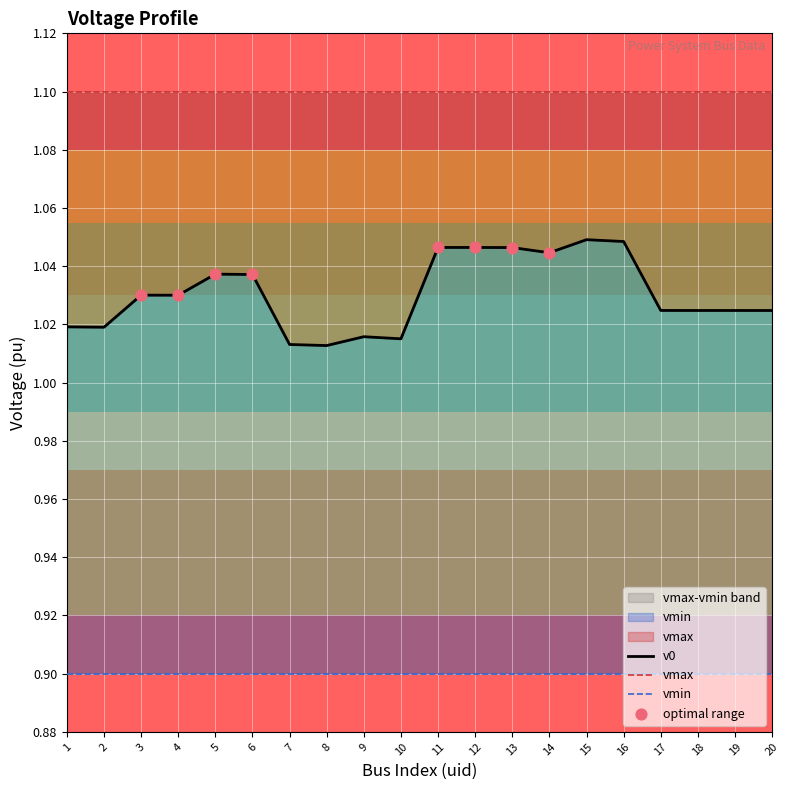

Which series reaches the maximum Y coordinate?

vmax